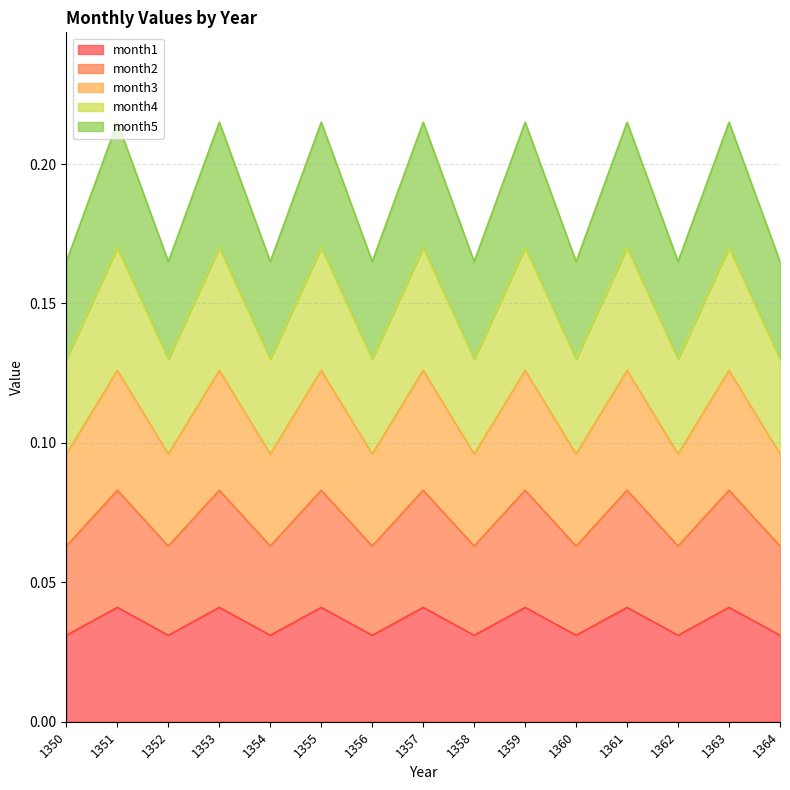

Count the month3 values in the range 0 to 1.

15